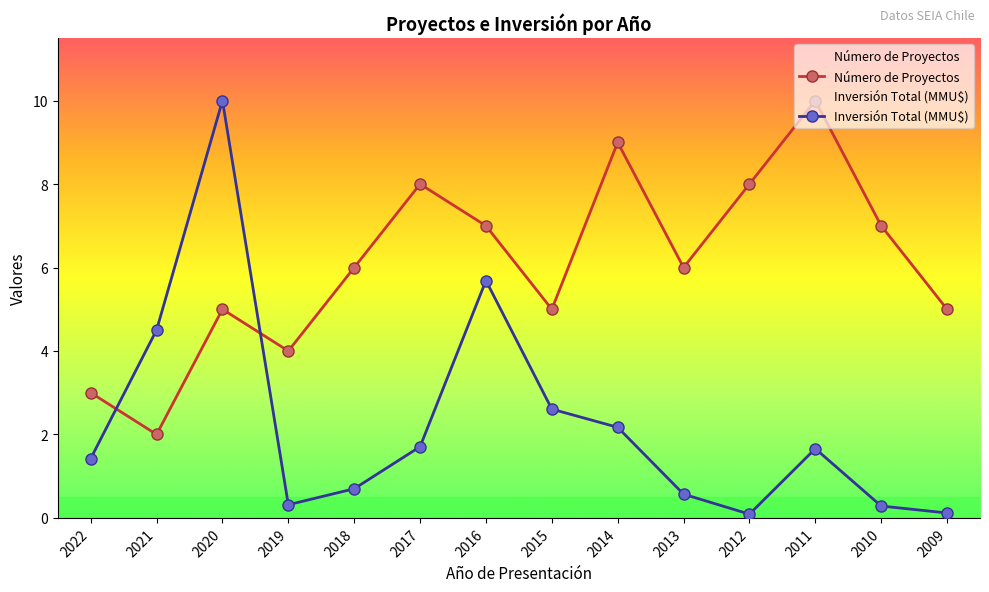

How many distinct data groups are displayed?

2